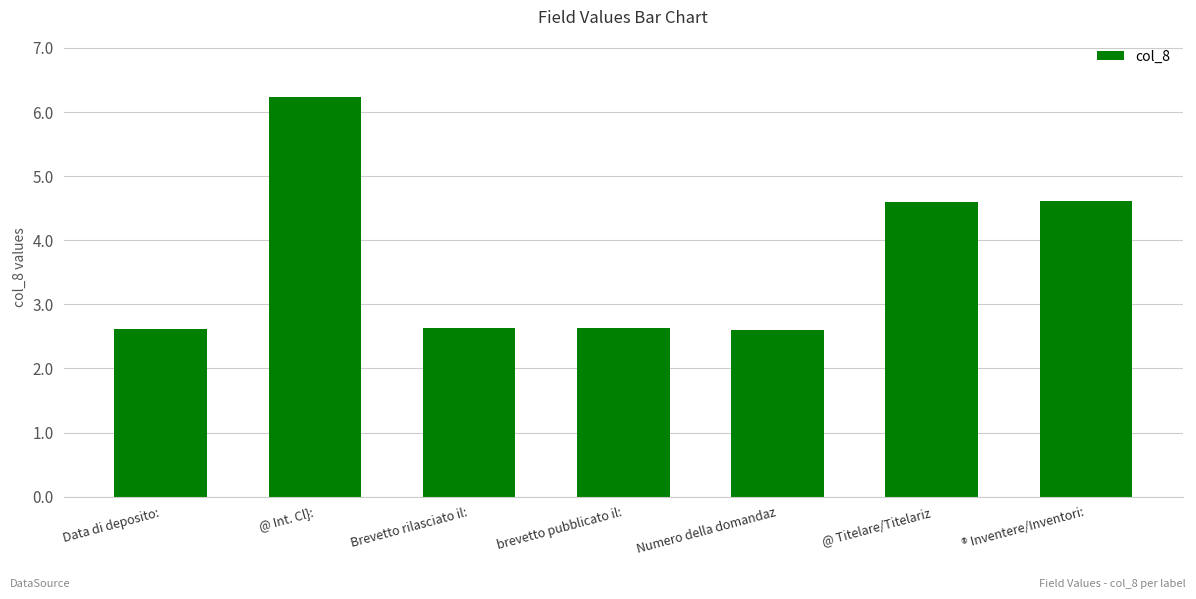

True or false: the data shows 1.8 at Data di deposito:.

False